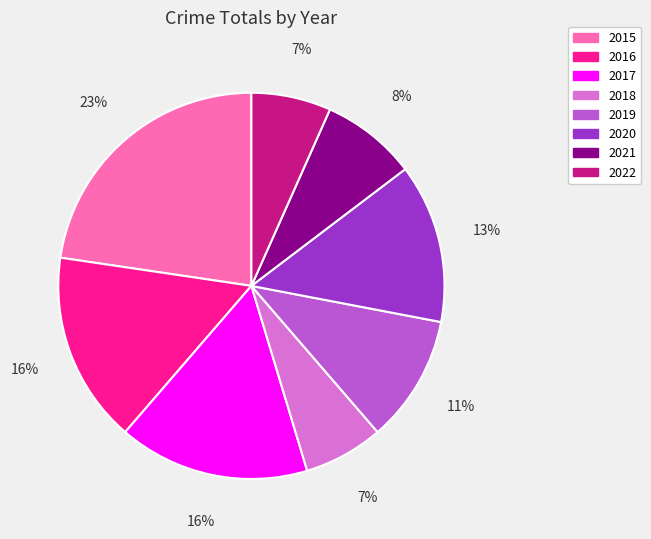

To the nearest percent, what percentage of the pie is 2020?

13%